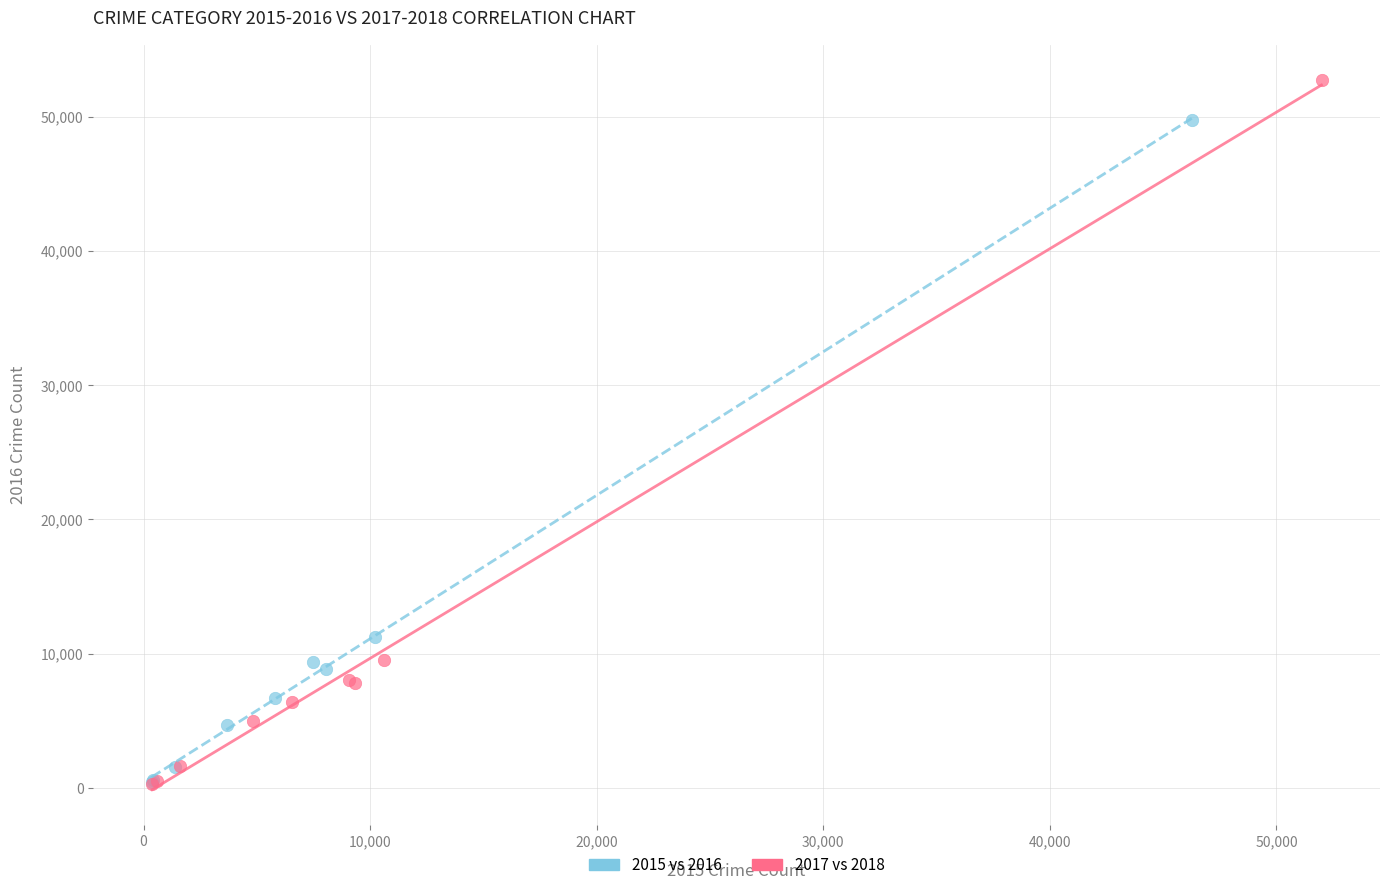

Which series has the largest Y range (max minus min)?

2017 vs 2018